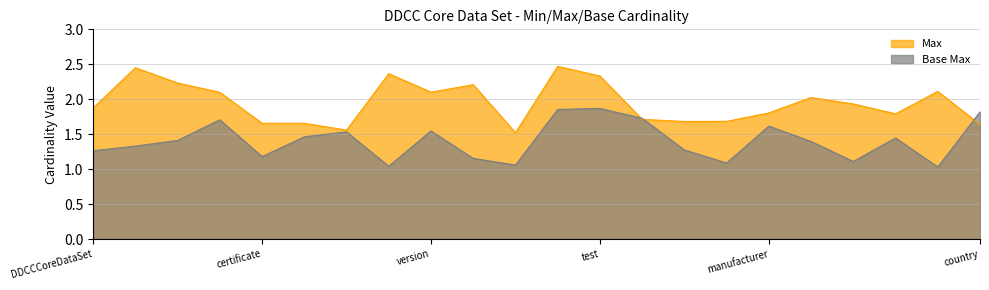

What is the label of the 4th point from the right?

DDCCCoreDataSet.test.date